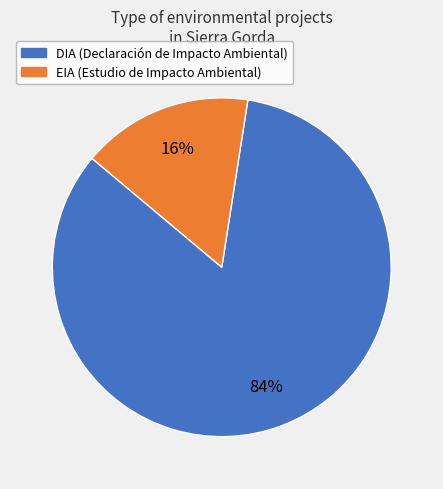

Do EIA and DIA together represent more than half of the pie?

Yes